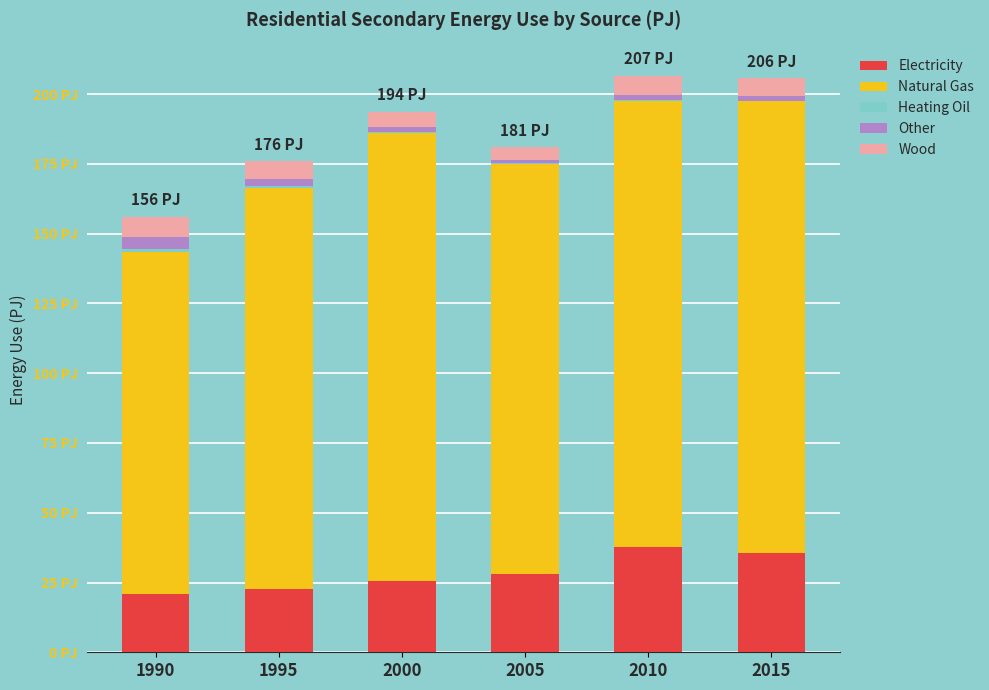

What is the difference between the maximum and minimum values in the Electricity series?

16.7